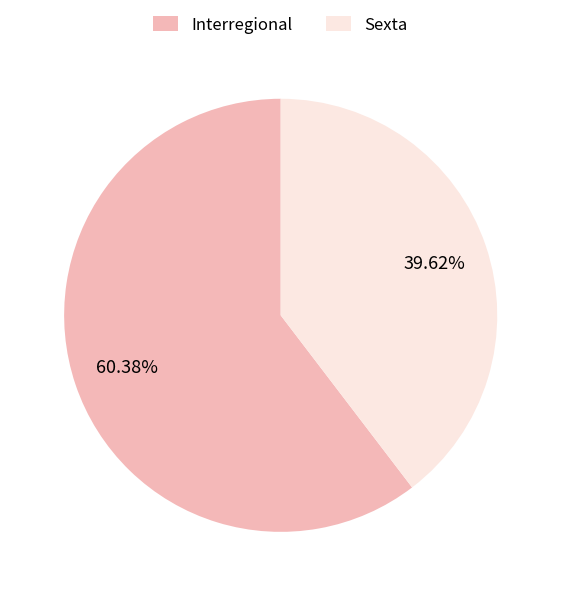

How many slices are in this pie chart?

2